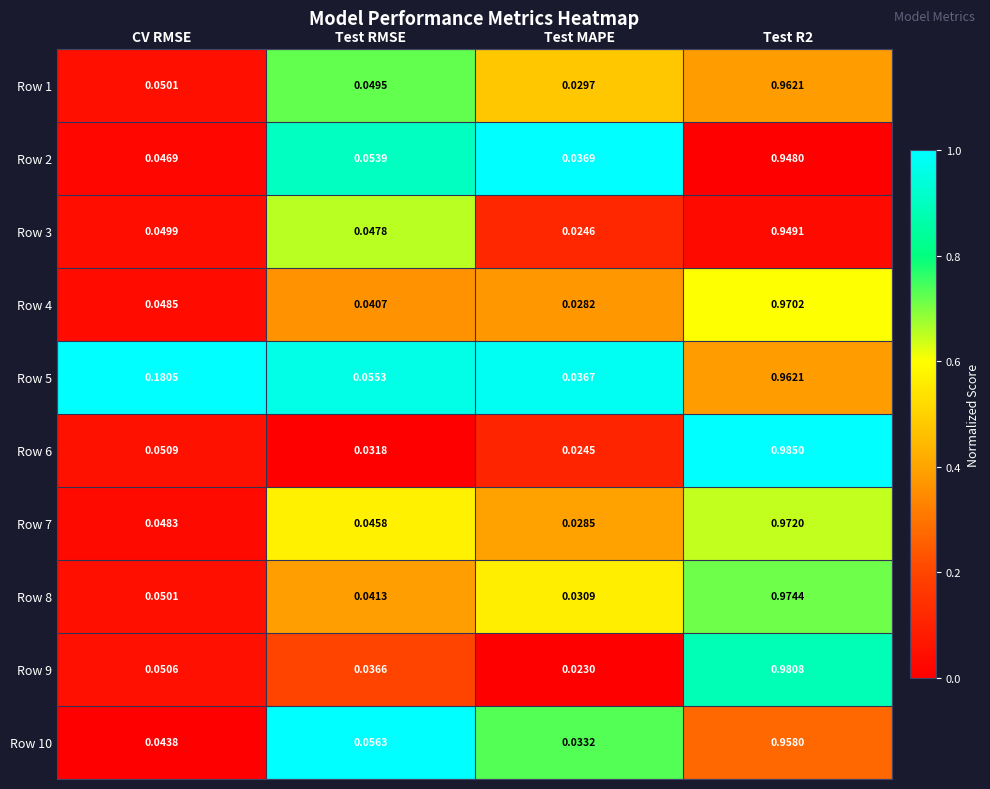

How many data points does each series have?

4